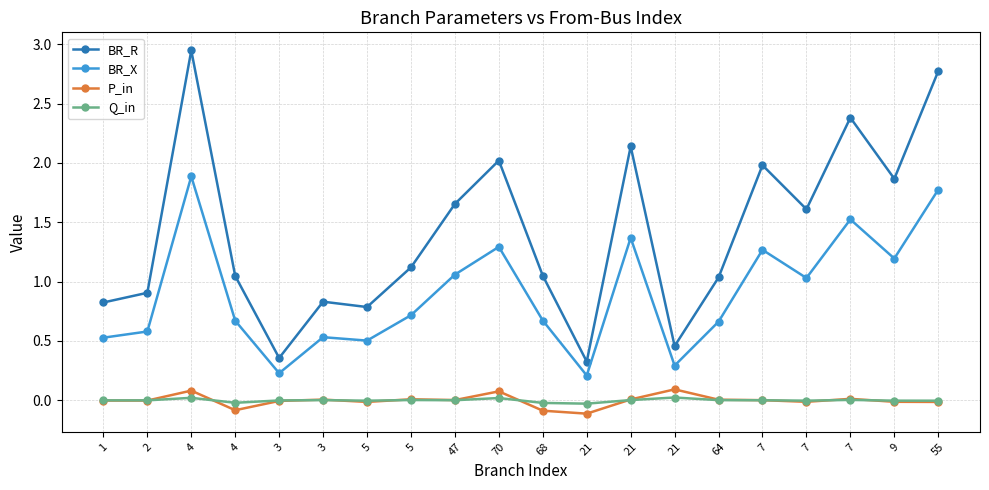

Count the number of categories in the chart.

20